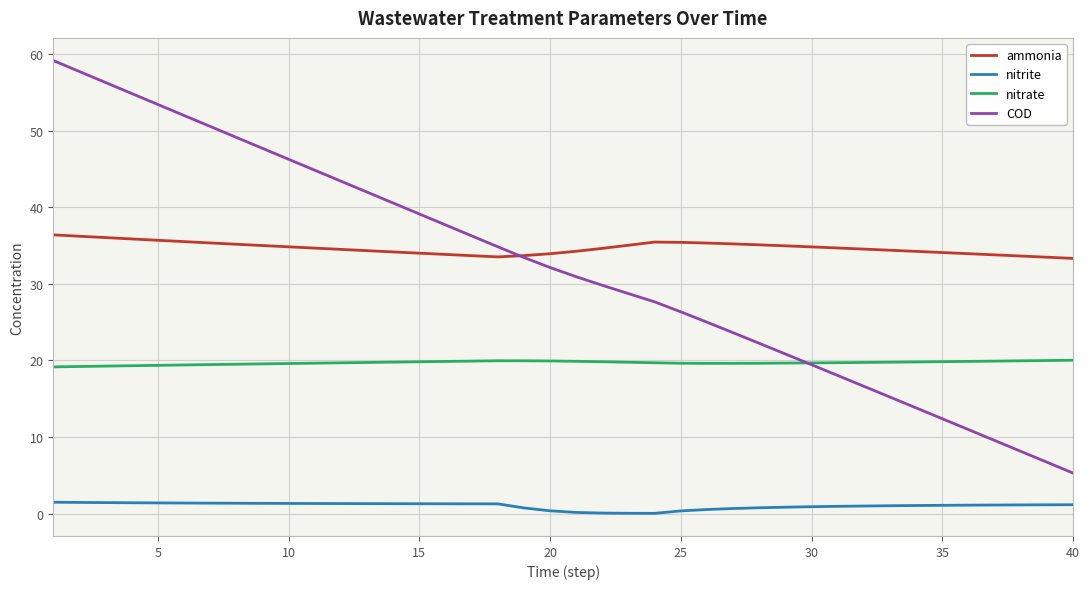

True or false: ammonia and nitrite cross at least once.

False